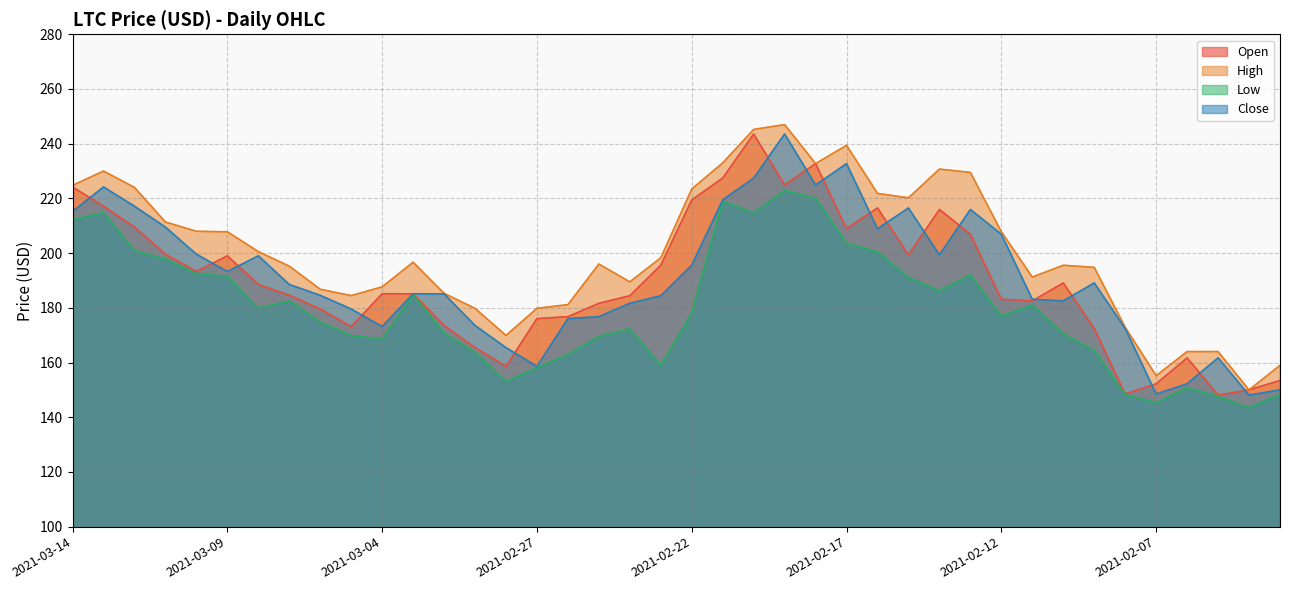

Reading left to right, transcribe all the data shown in this chart.

Open: 224.2	217.1	209.5	199.6	193.3	199.0	188.5	184.6	179.6	173.1	185.1	185.1	173.5	165.4	158.6	176.1	176.8	181.6	184.4	195.6	219.4	227.4	243.6	224.9	232.7	208.9	216.5	199.4	215.9	206.9	183.1	182.5	189.1	172.4	148.5	152.2	161.7	148.1	150.0	153.4
High: 224.8	230.0	224.0	211.4	208.0	207.8	200.6	195.2	186.8	184.5	187.7	196.7	185.3	179.8	169.9	179.8	181.2	196.0	189.5	198.3	223.4	233.0	245.2	247.0	232.7	239.4	221.8	220.2	230.7	229.5	207.8	191.2	195.6	194.8	172.9	155.2	164.0	164.0	150.0	158.9
Low: 212.3	214.7	200.9	197.8	192.5	191.5	179.9	182.5	174.8	169.8	168.6	184.8	170.8	163.7	153.1	158.1	162.9	169.5	172.3	158.9	178.0	218.9	214.7	222.9	220.0	203.6	200.5	191.1	186.2	192.0	177.0	181.0	170.5	164.4	148.3	145.3	150.8	147.5	143.5	148.5
Close: 215.2	224.2	217.1	209.5	199.6	193.3	199.0	188.5	184.6	179.6	173.1	185.1	185.1	173.5	165.4	158.6	176.1	176.8	181.6	184.4	195.6	219.4	227.4	243.6	224.9	232.7	208.9	216.5	199.4	215.9	206.9	183.1	182.5	189.1	172.4	148.5	152.2	161.7	148.1	150.0